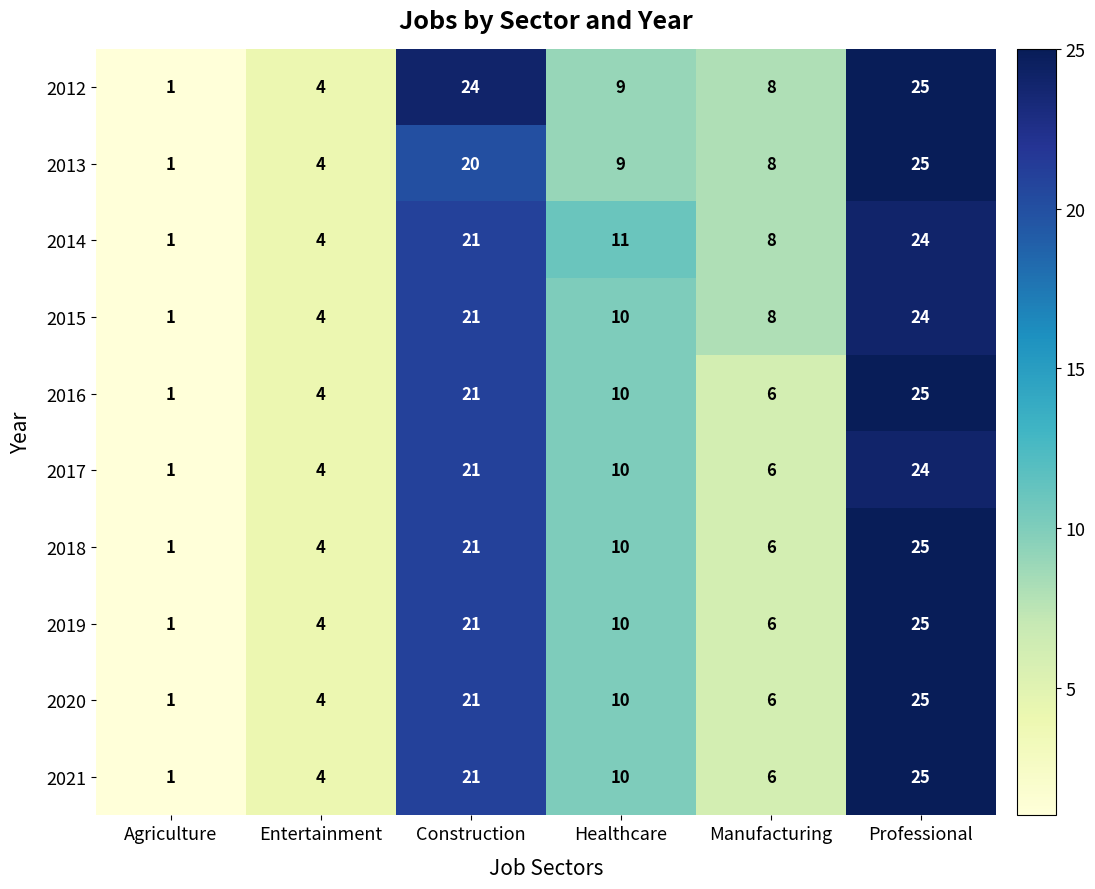

The value of 2015 at Construction is 5. True or false?

False